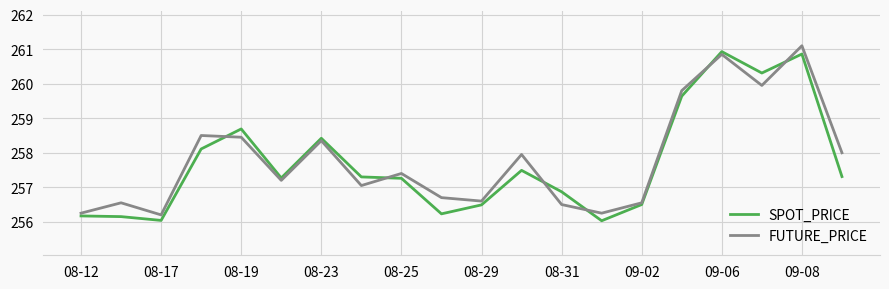

What is the smallest value displayed?

256.0